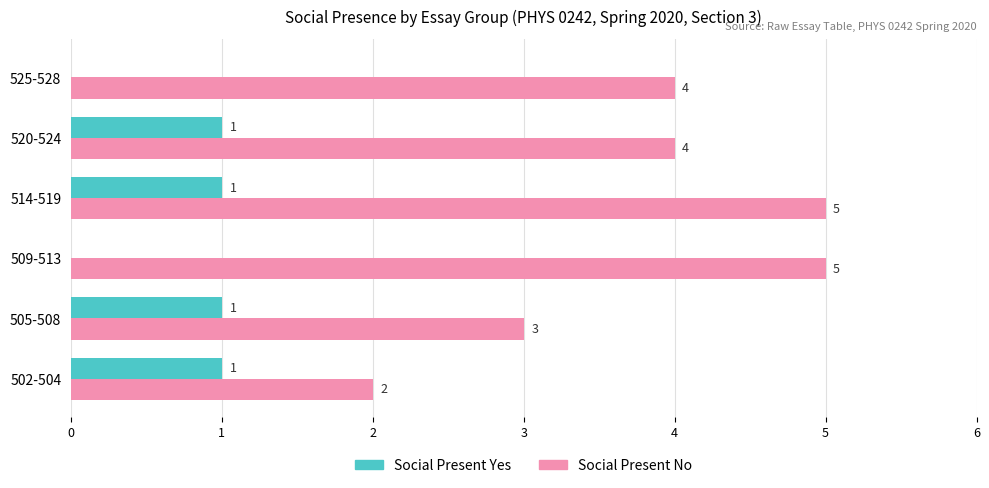

Count the number of data series in this chart.

2